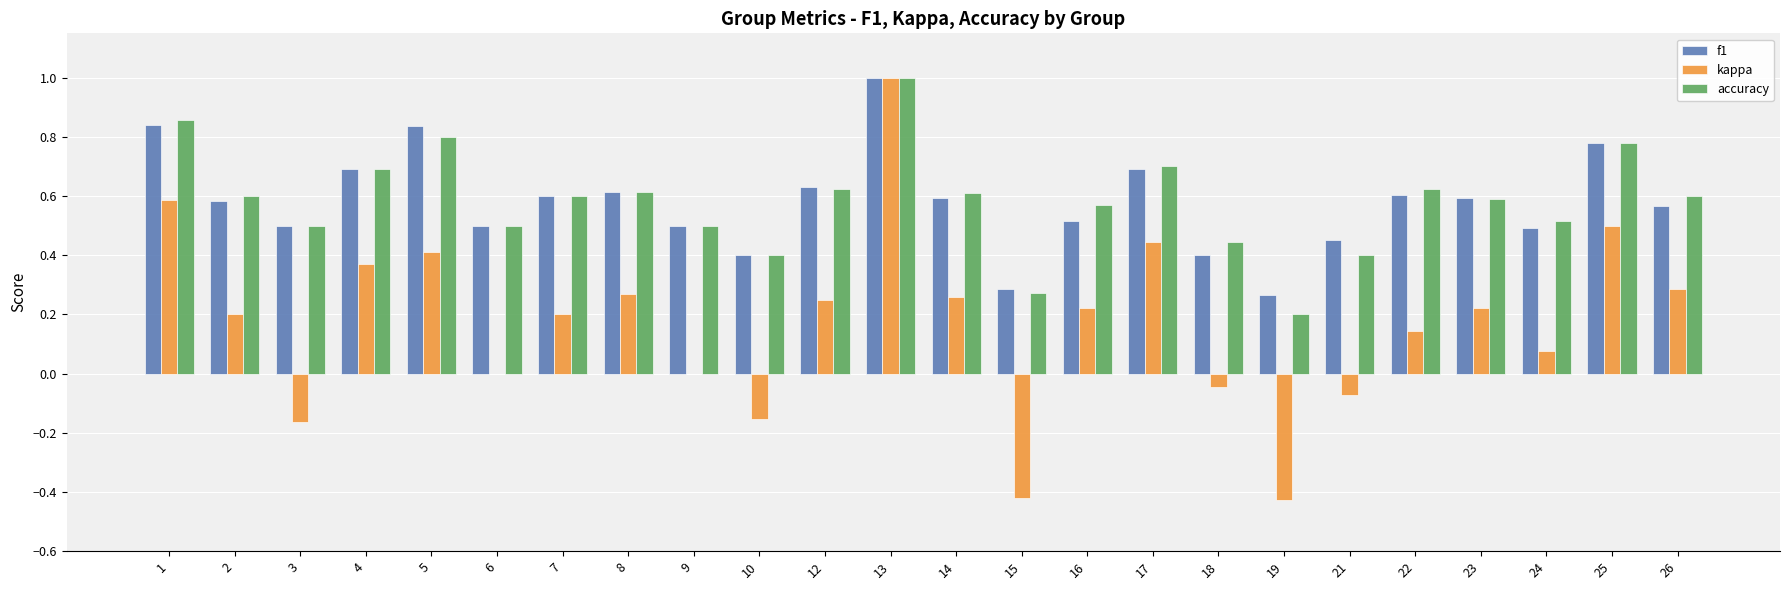

The accuracy series shows 0.3 at 26. True or false?

False